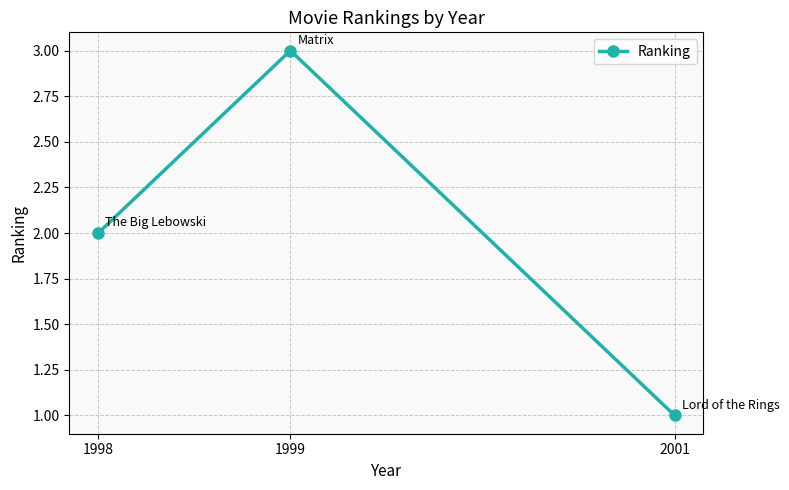

What is the change in value from 1999 to 2001?

-2